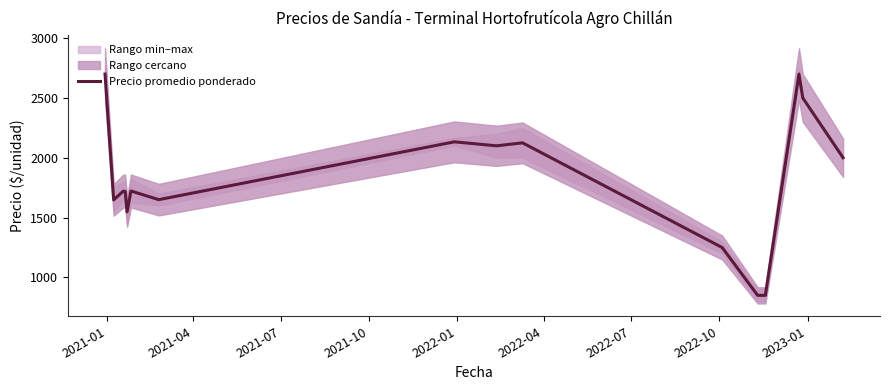

What is the average value?

1826.1